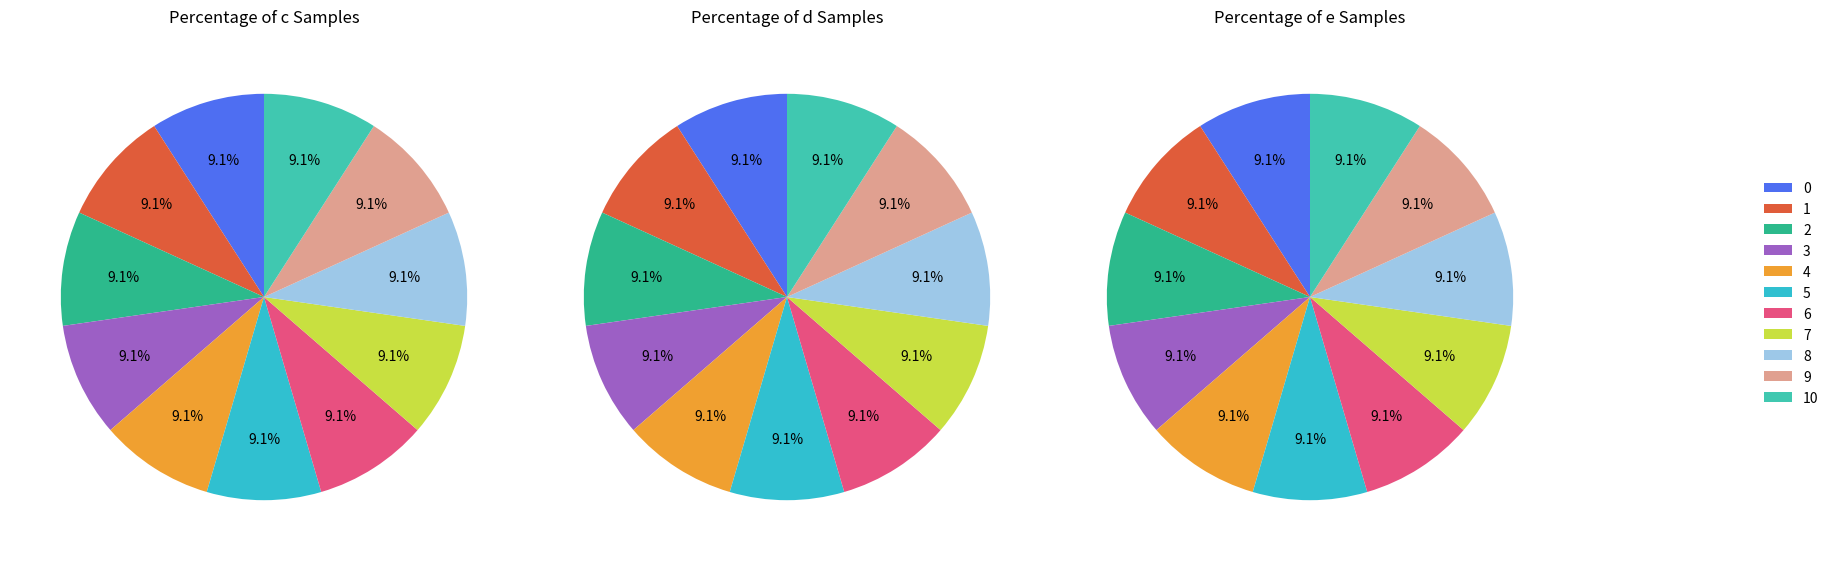

Between 0 and 1, which series saw the biggest shift?

c